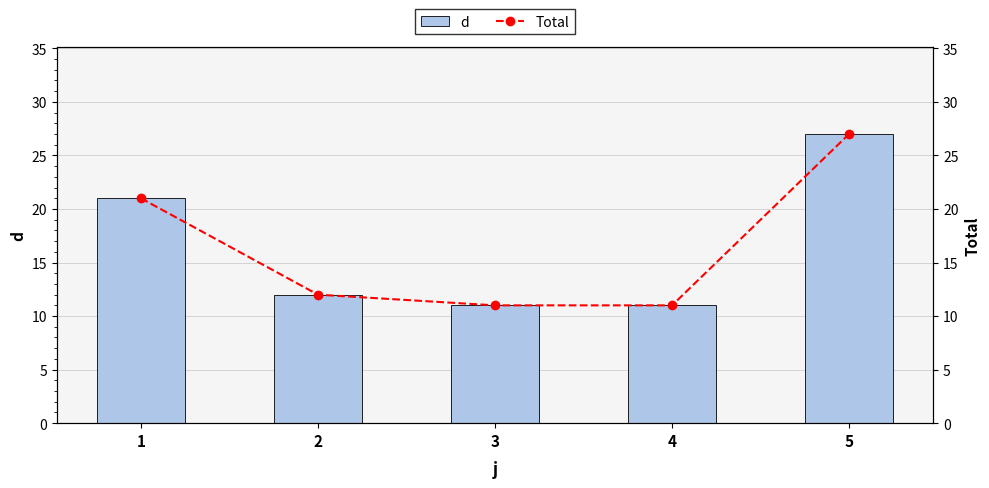

How many data points in d are less than 12?

2